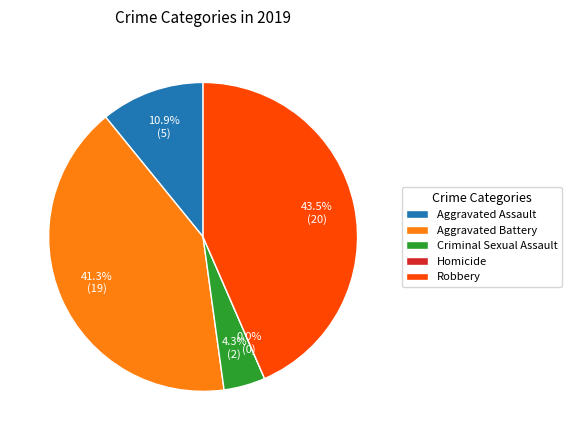

Do Homicide and Robbery together represent more than half of the pie?

No